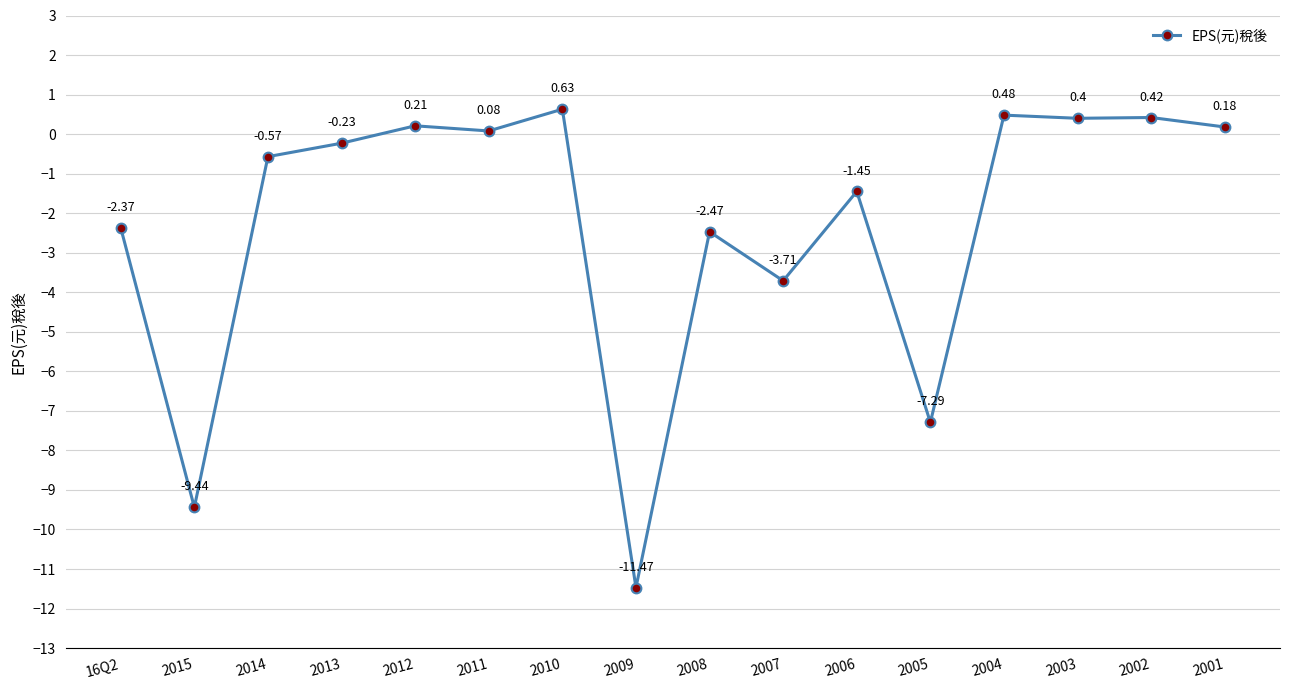

What is the difference between the maximum and second lowest values?

10.1